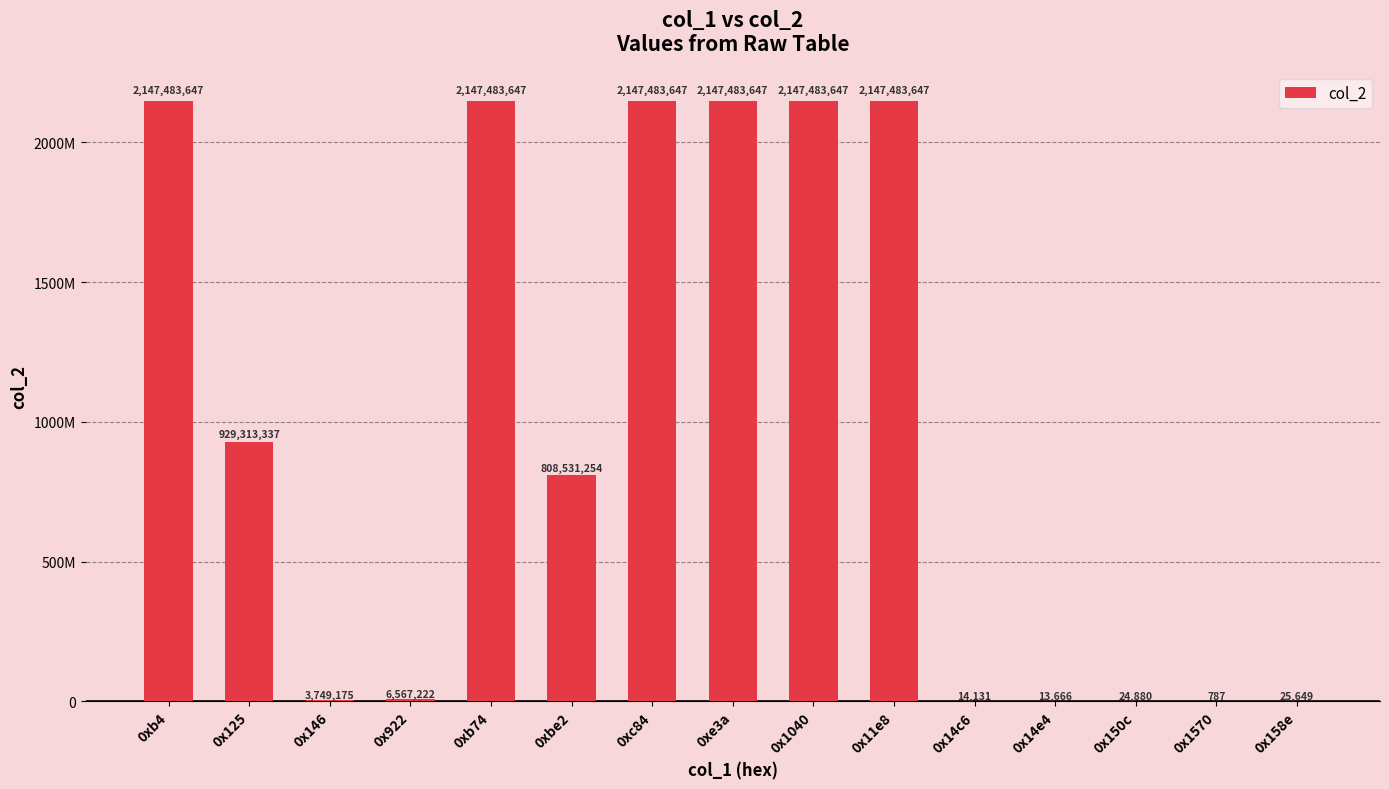

Which label corresponds to the smallest value in the chart?

0x1570